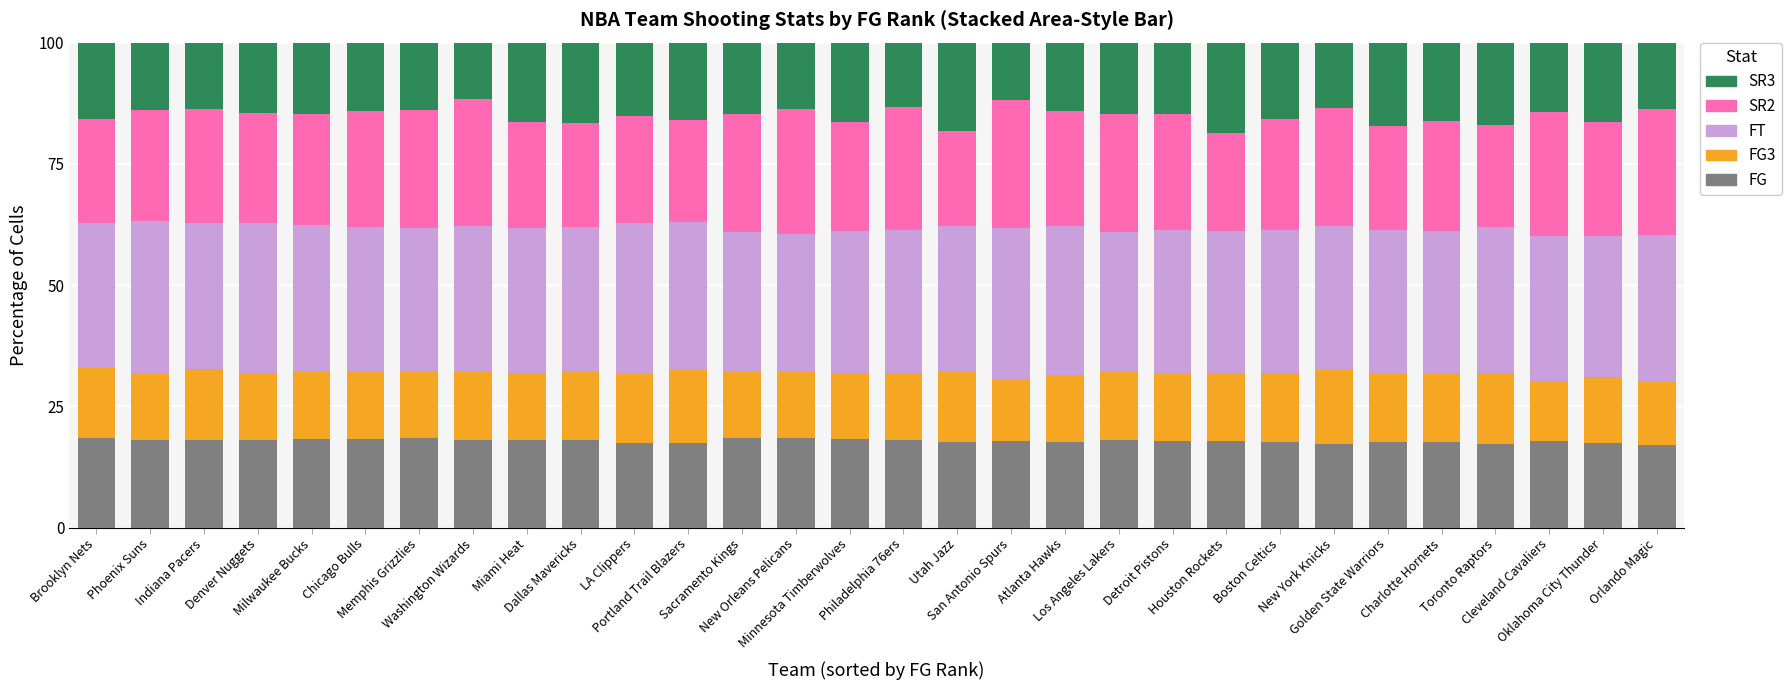

What is the average value of the FG series?

17.9